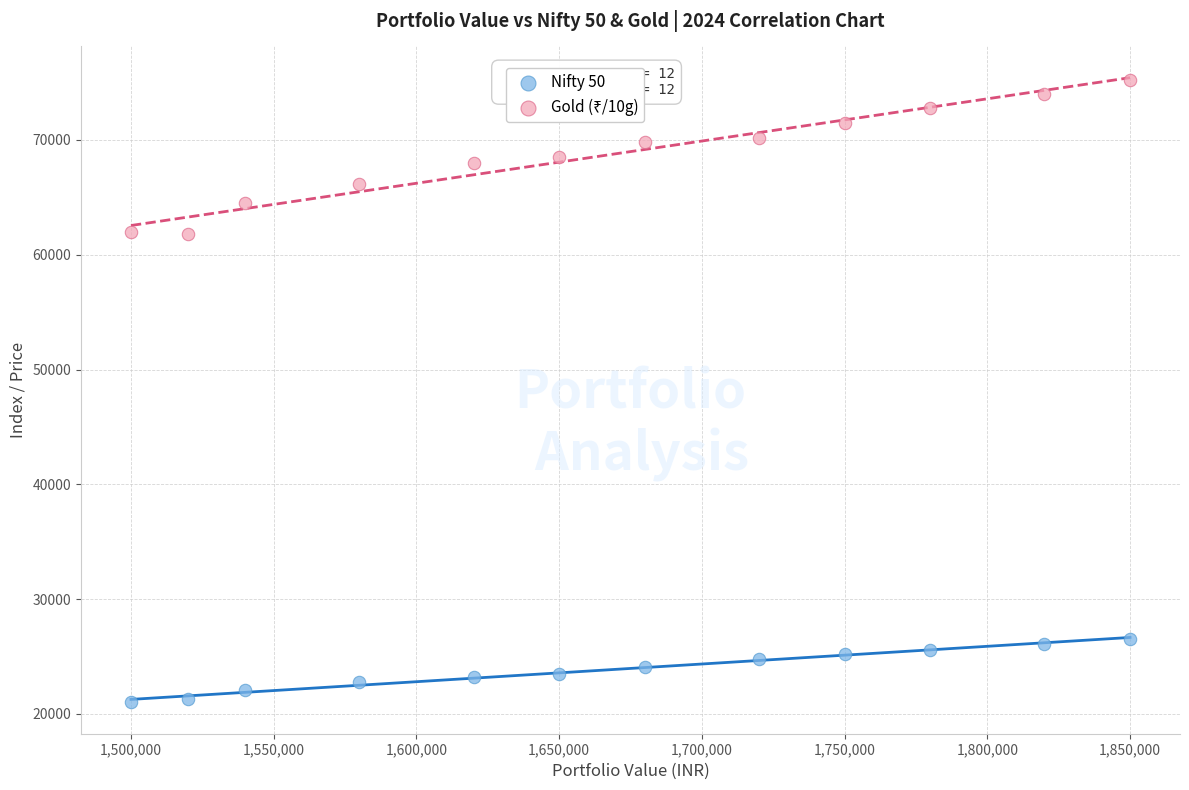

What is the X range (max minus min) for the scatter plot?

350000